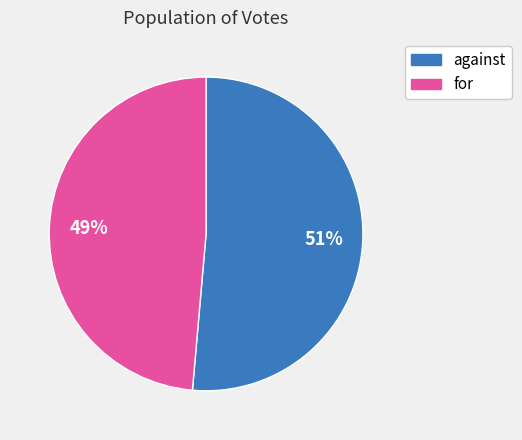

How many segments does this pie chart have?

2